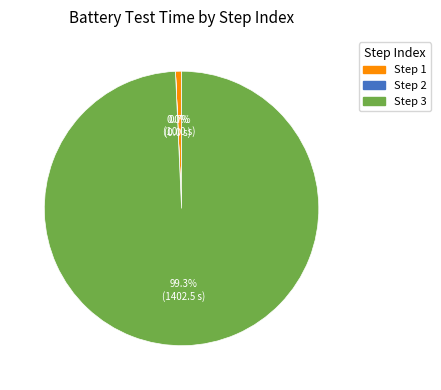

Which slice is the largest?

Step 3